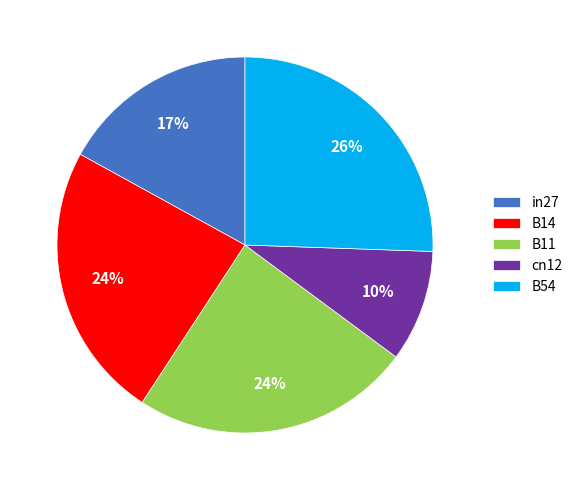

Does B11 account for over 50% of the chart?

No